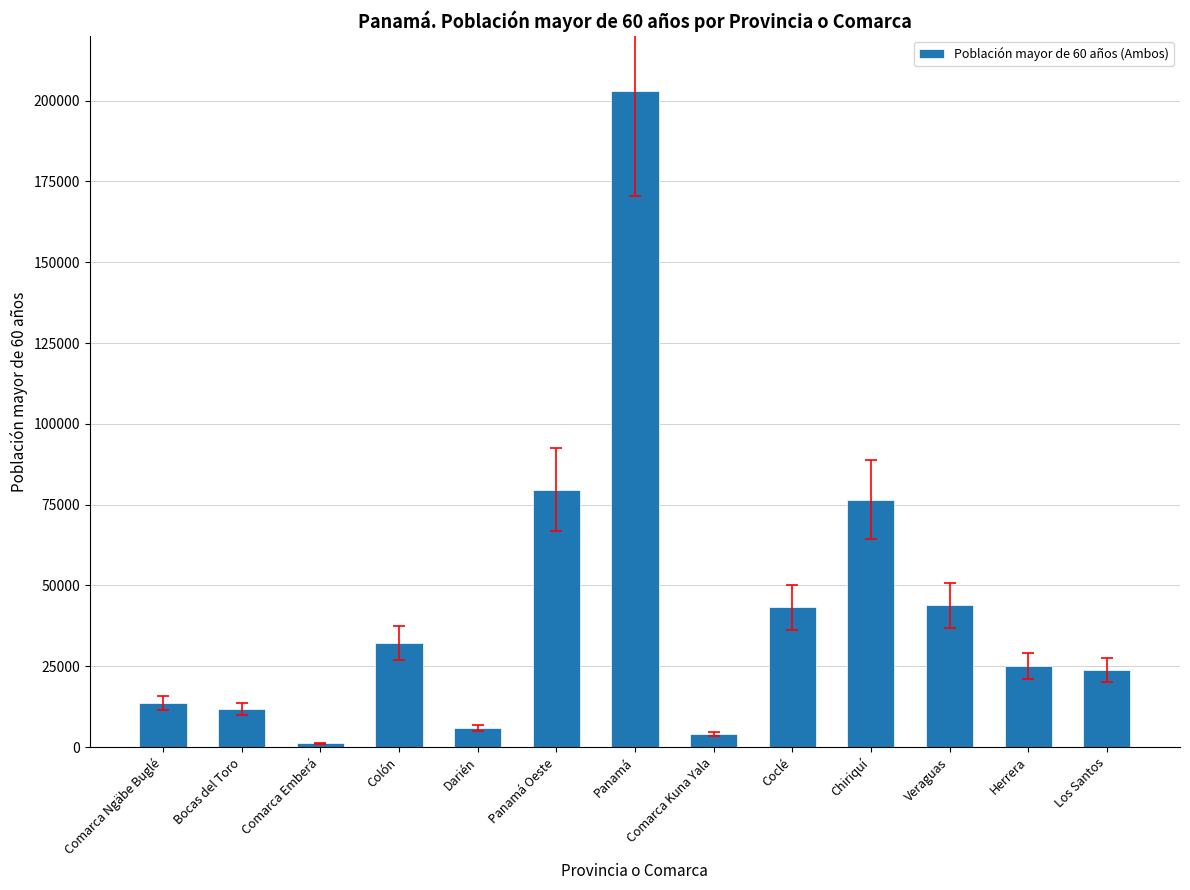

How many bars are there in total?

13